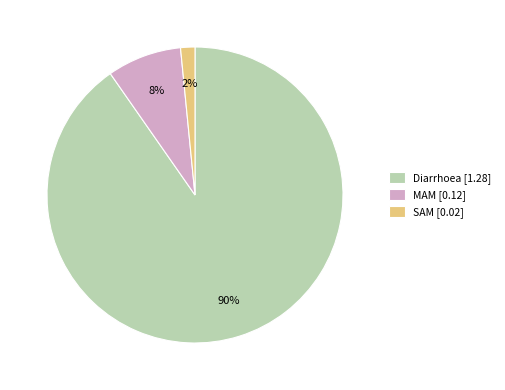

To the nearest percent, what is the average slice percentage?

33%